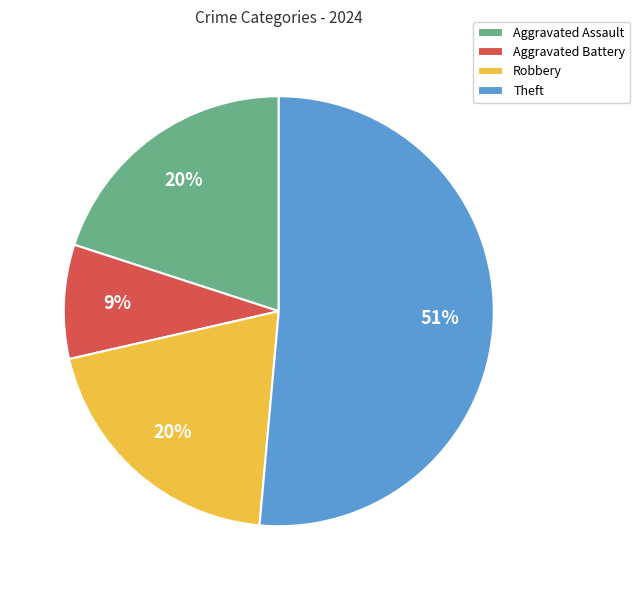

To the nearest percent, what portion does Robbery represent?

20%